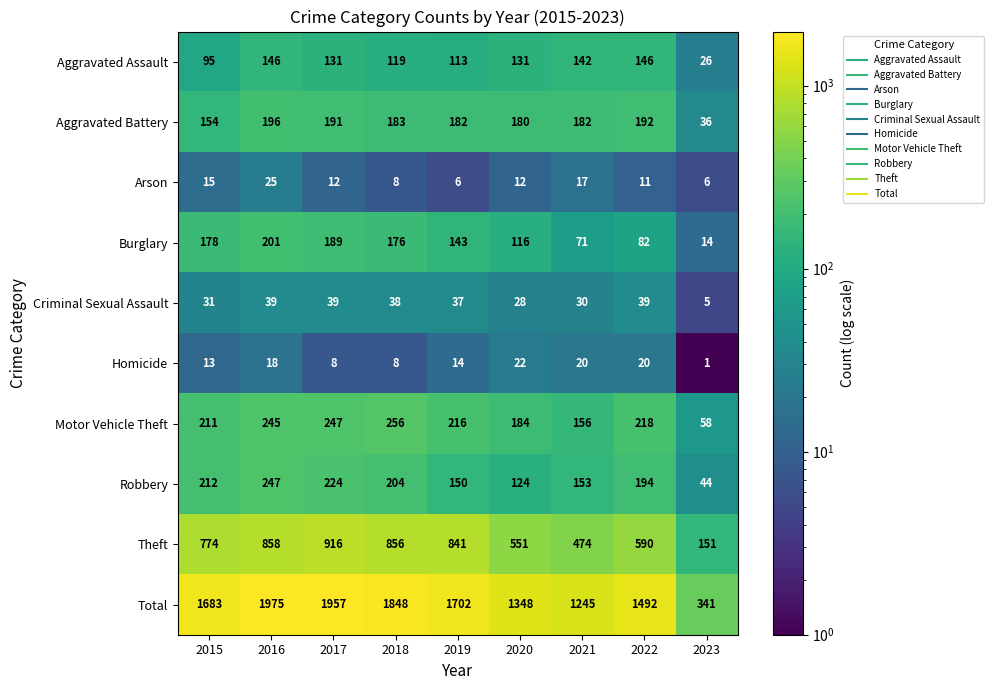

At which label does Robbery first exceed 194?

2015